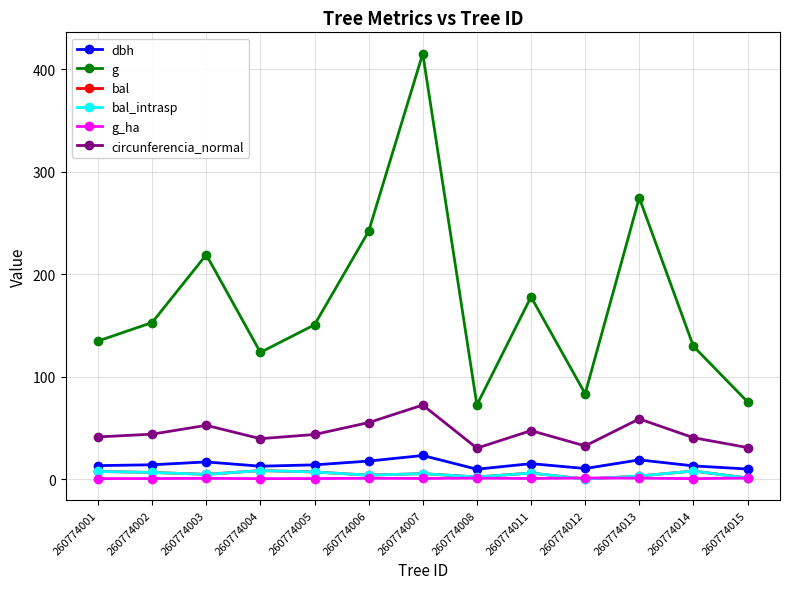

Is this an area chart (filled region under the line)?

No